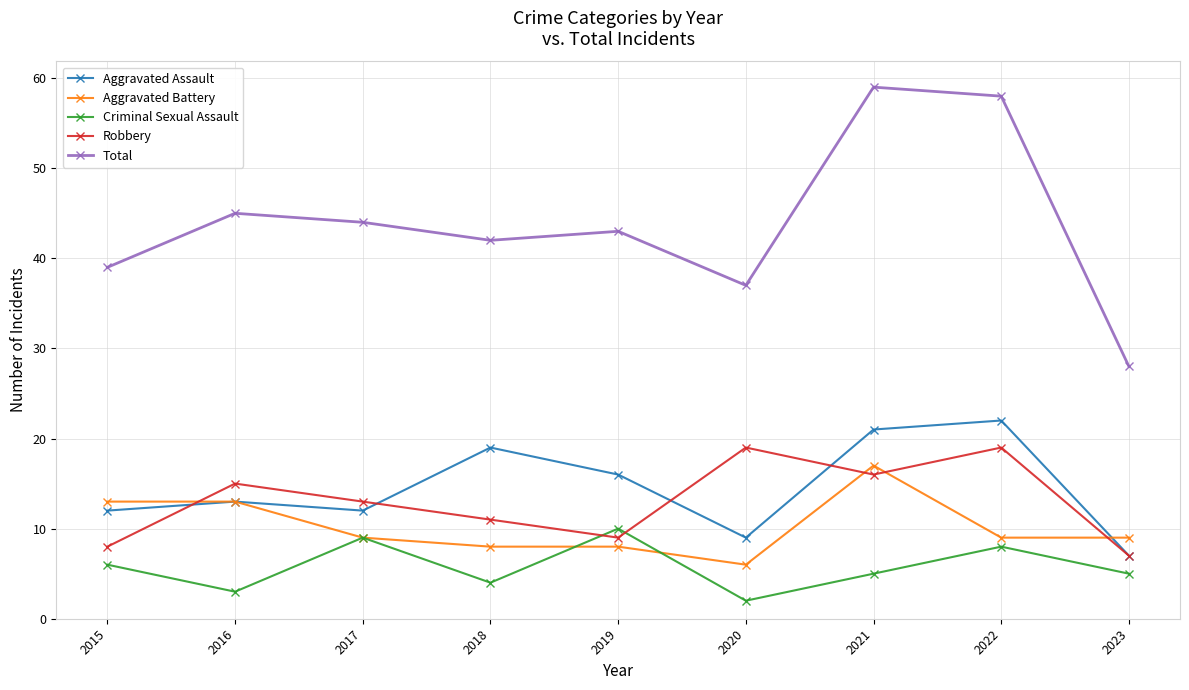

True or false: Total has more than 1 interior local peaks.

True